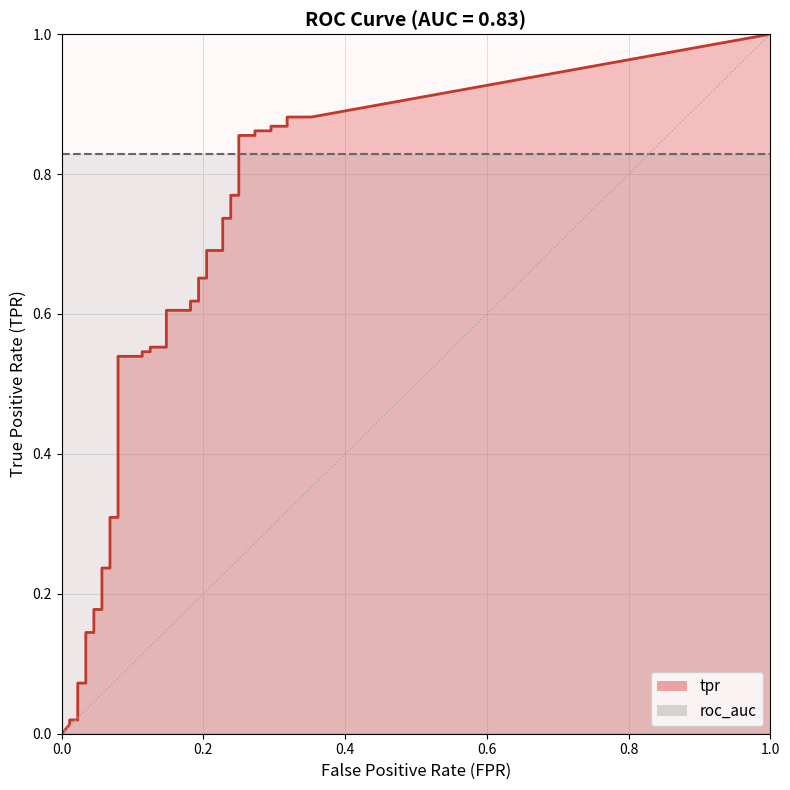

Between 6 and 12, which is larger?

12